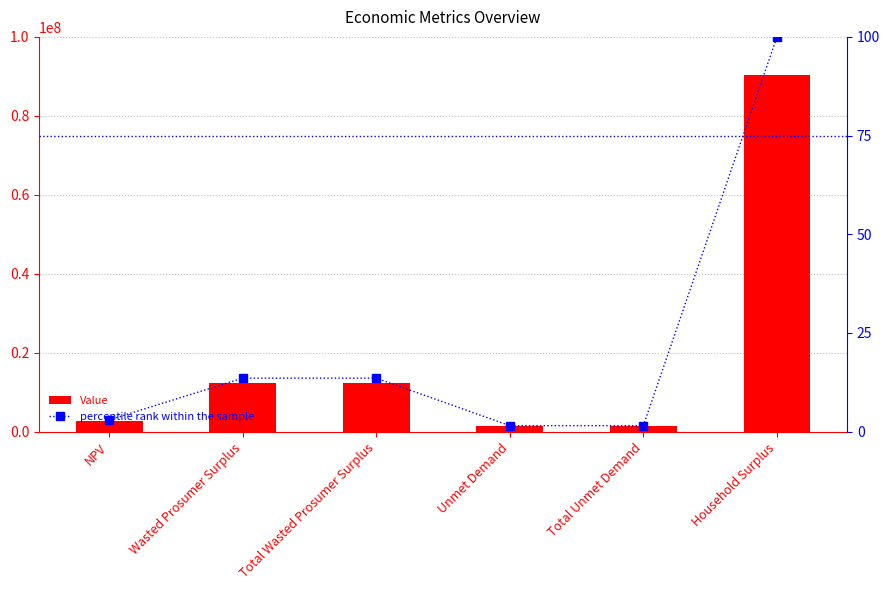

The value of Value at Unmet Demand is 1377034.4. True or false?

True